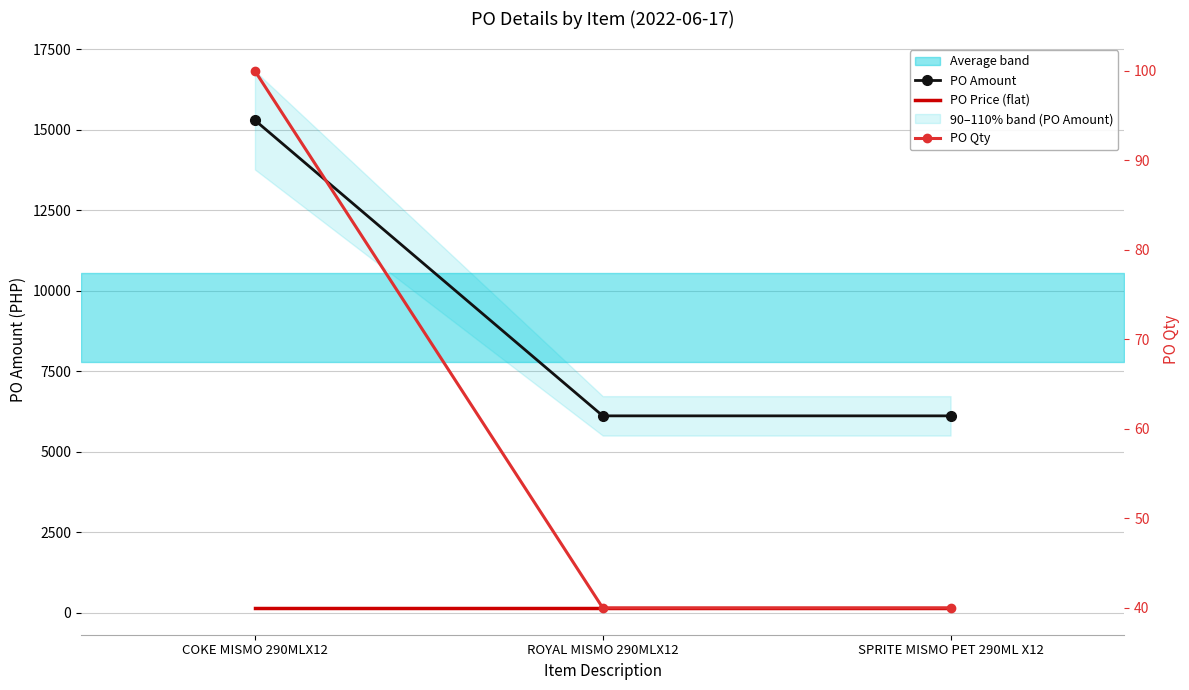

The PO Qty series shows 40 at SPRITE MISMO PET 290ML X12. True or false?

True